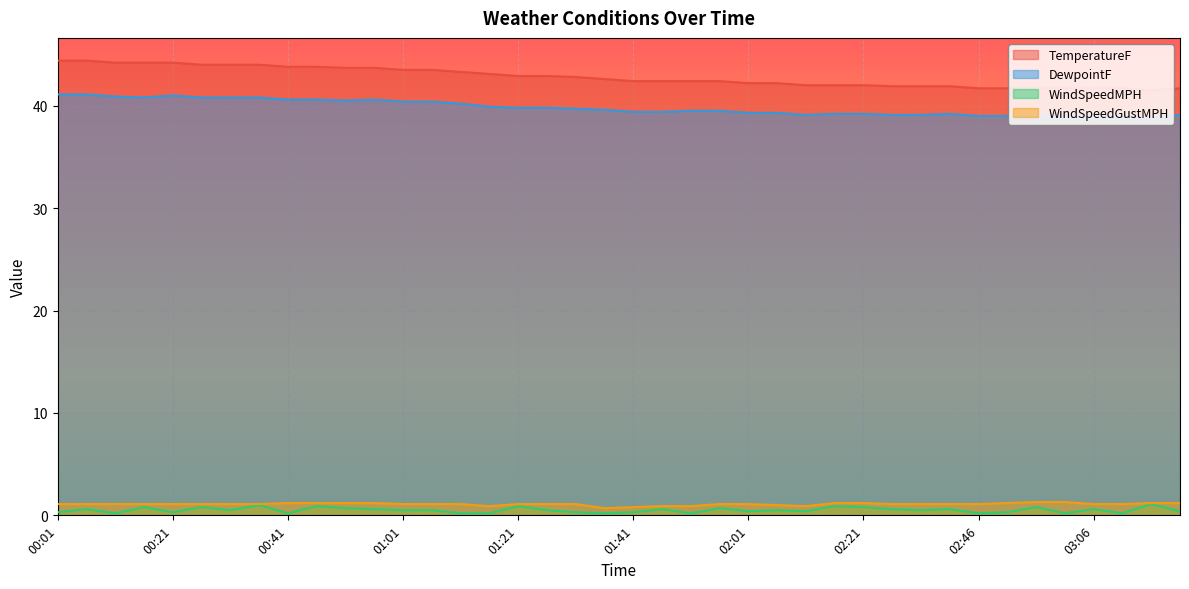

Rank the series at 00:31 from lowest to highest value.

WindSpeedMPH, WindSpeedGustMPH, DewpointF, TemperatureF